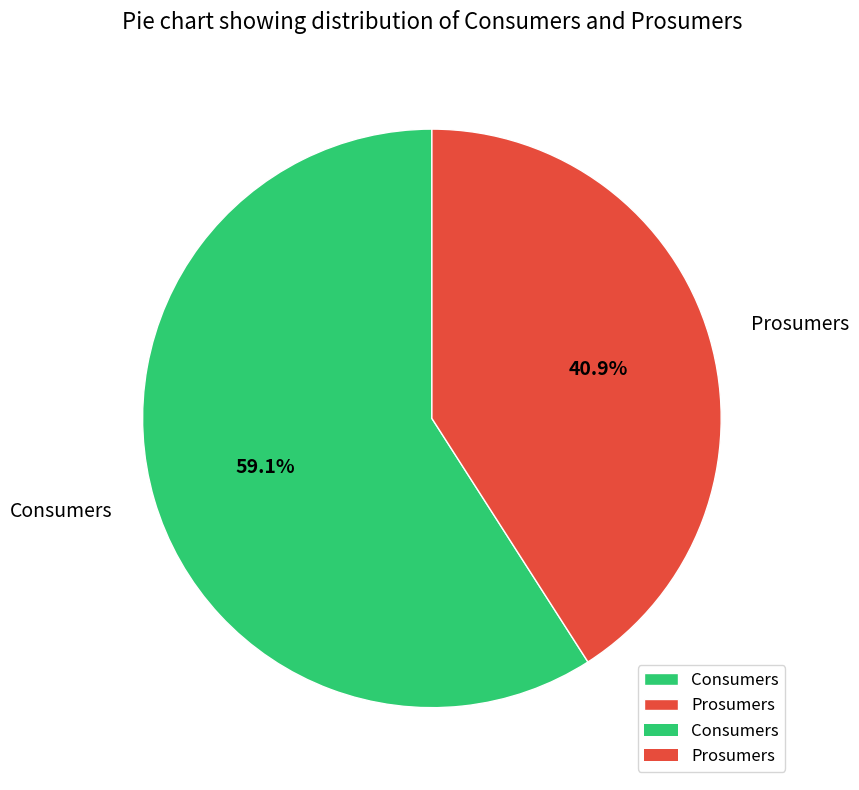

To the nearest percent, what percentage of the pie is Consumers?

59%